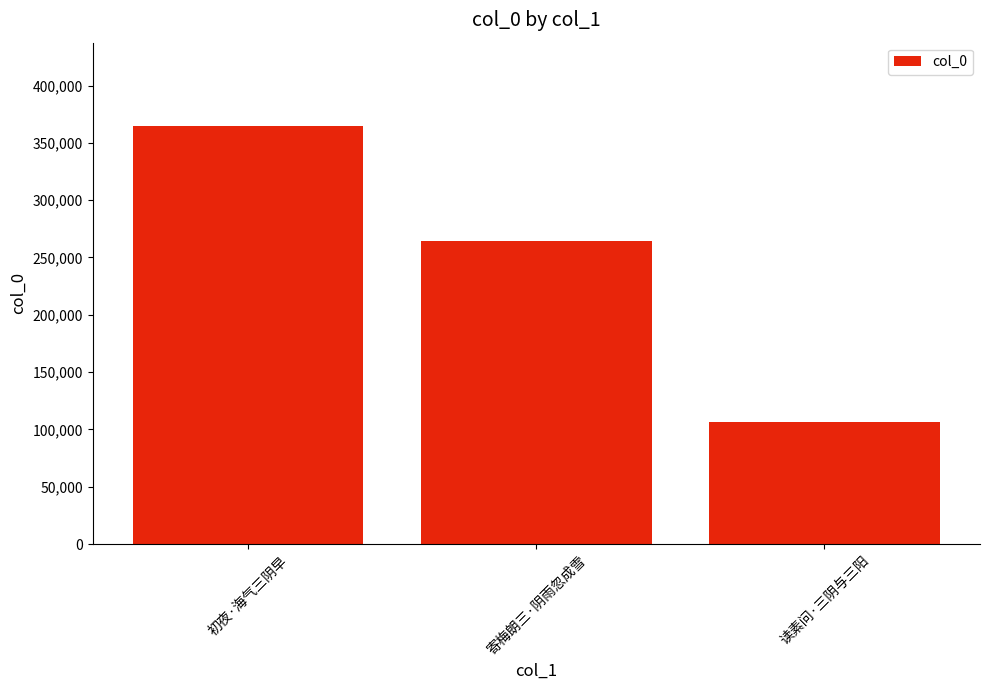

Reading right to left, what are all the values shown in this chart?

读素问·三阴与三阳=106706	寄梅朗三·阴雨忽成雪=264240	初夜·海气三阴早=364515